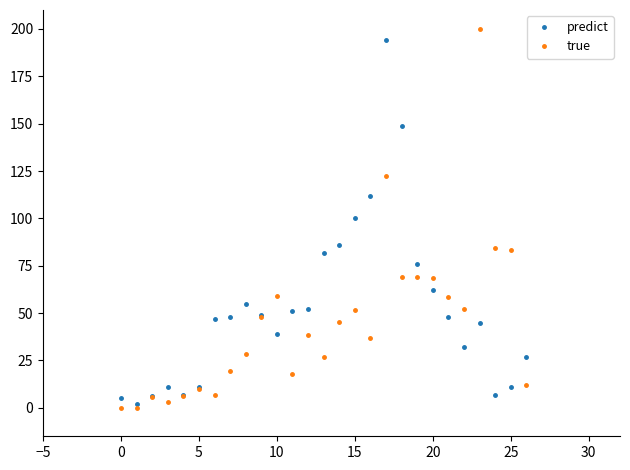

What is the difference between the second highest and second lowest values in the true series?

122.3